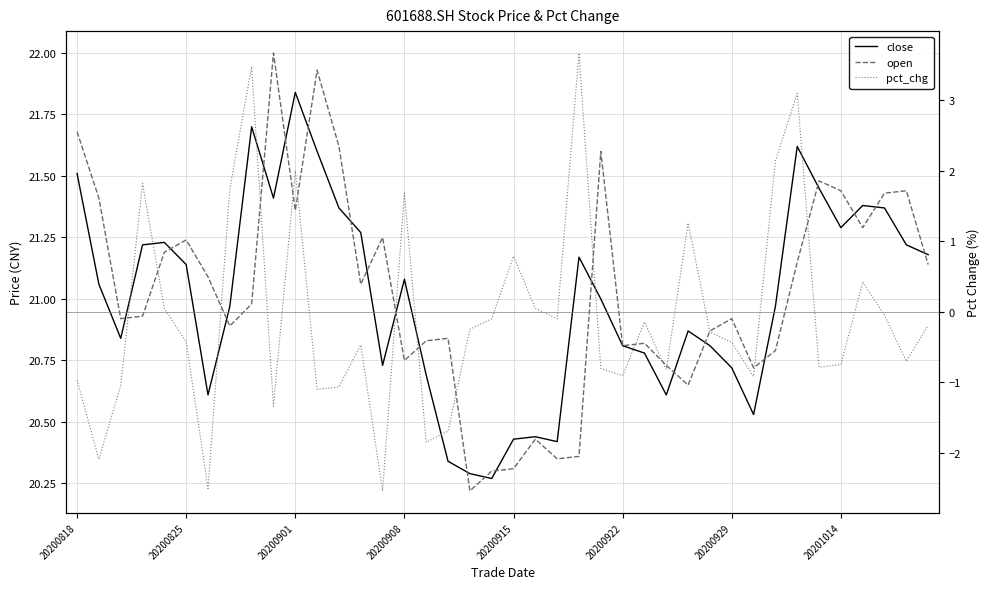

Rank the series by their maximum value, from lowest to highest.

pct_chg, close, open